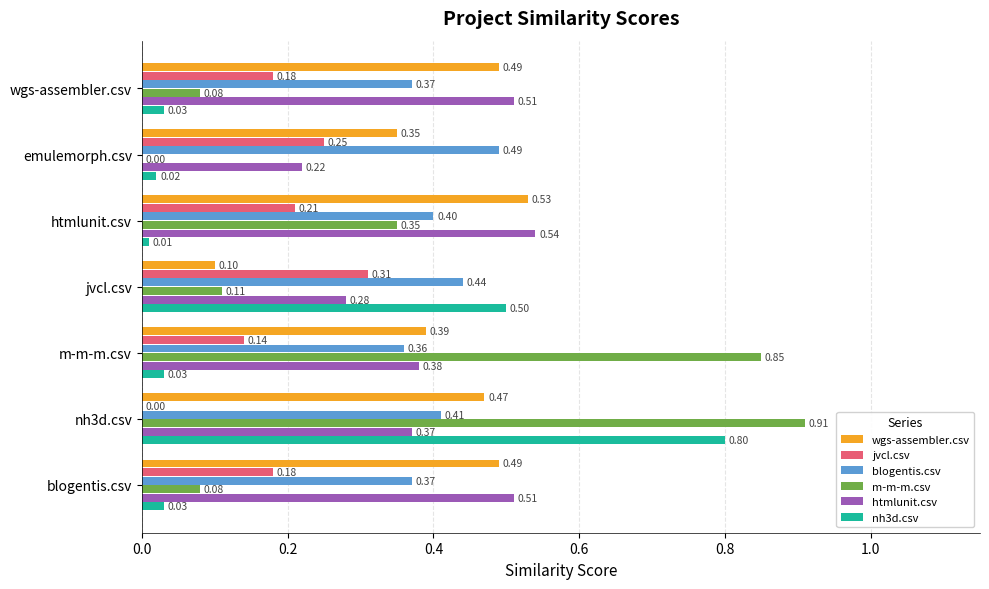

Which series changed the most between jvcl.csv and m-m-m.csv?

m-m-m.csv